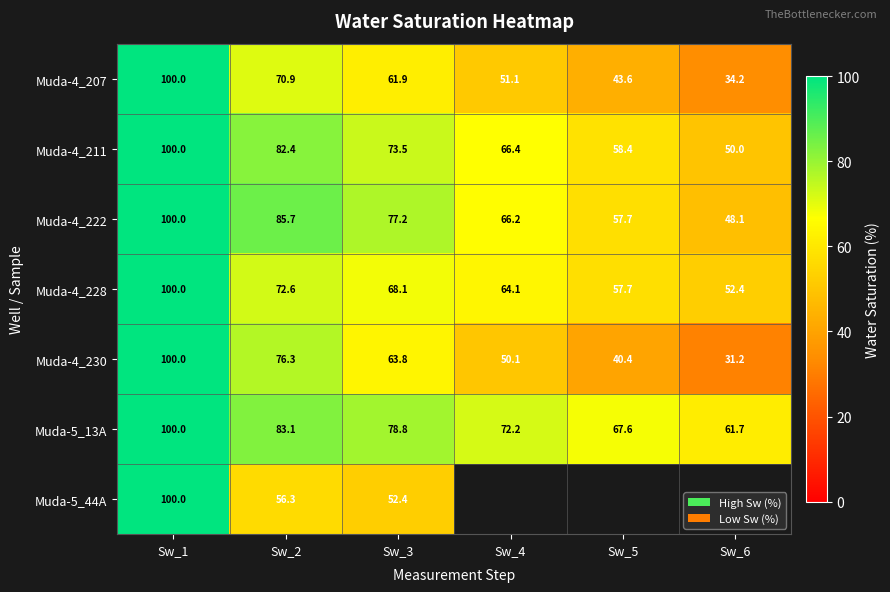

What is the approximate value of Muda-4_230 at Sw_5?

40.4